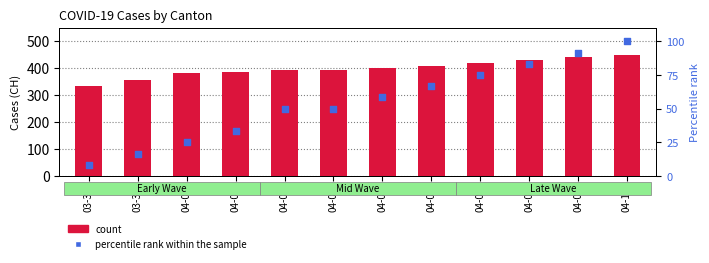

At how many categories does at least one series exceed 52?

12